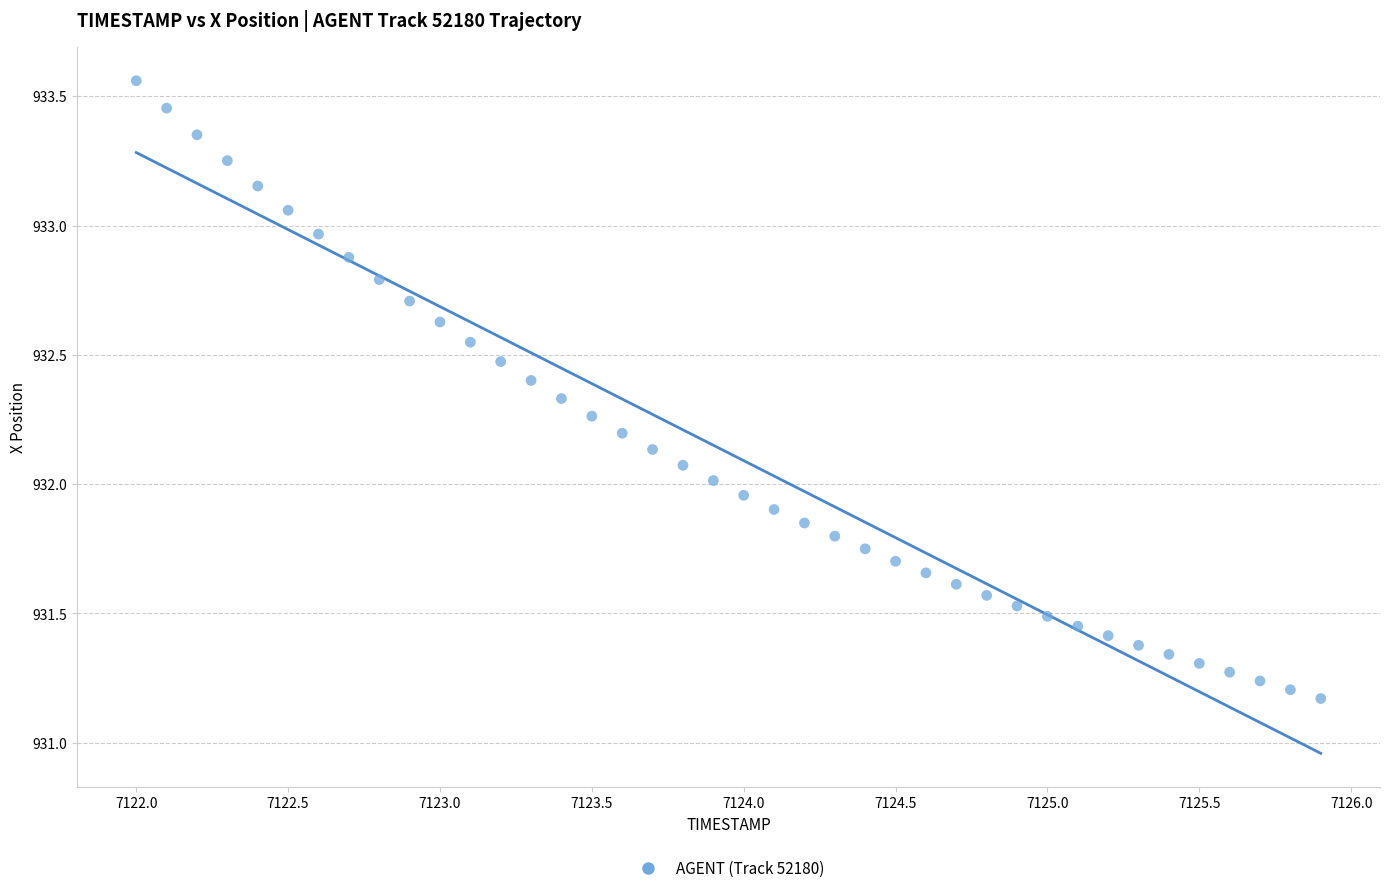

What is the range of Y values (max minus min)?

2.4